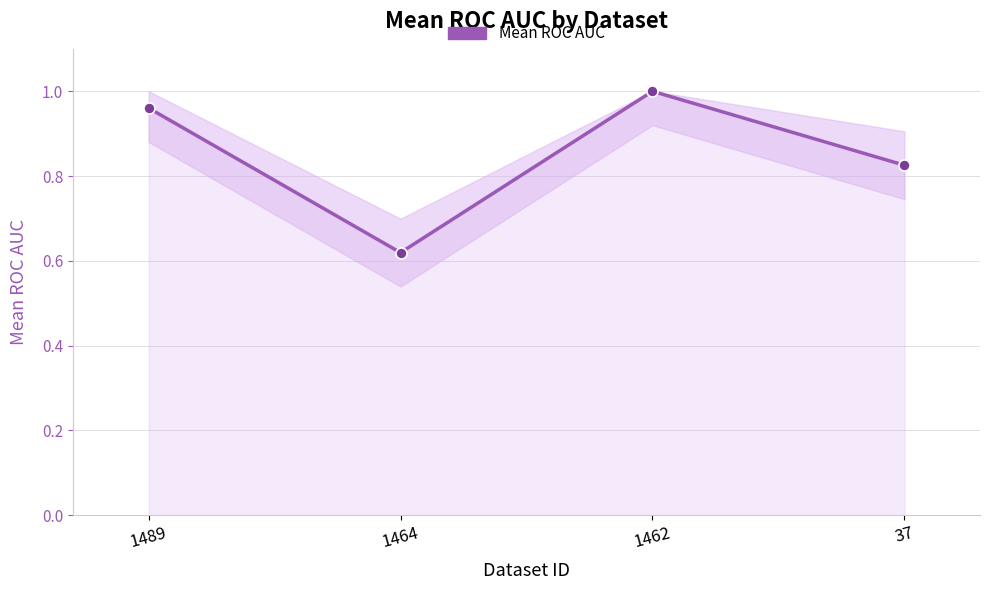

What is the difference between the maximum and minimum values?

0.4